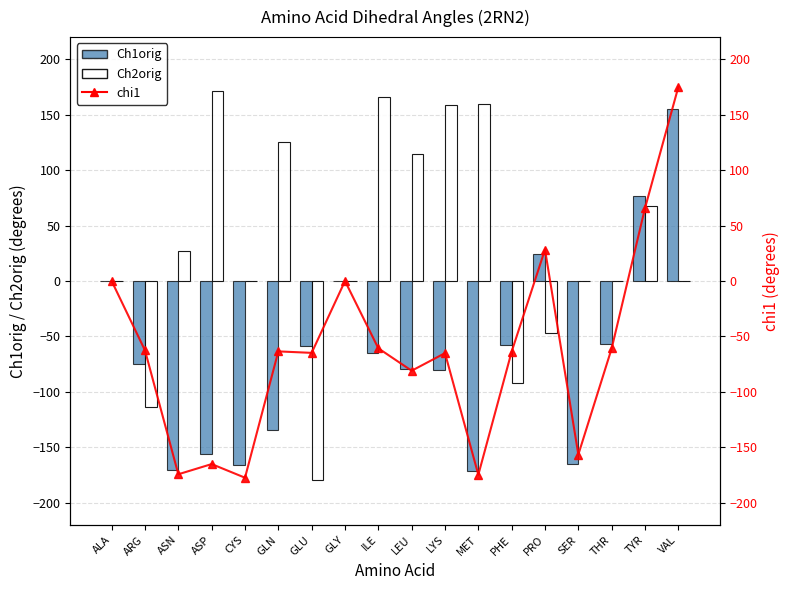

Does the chart contain stacked bars?

No